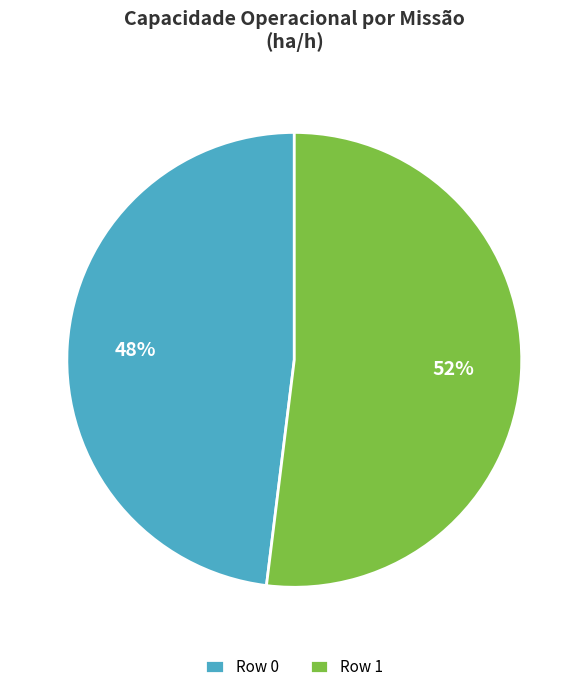

What is the smallest slice in the pie chart?

Row 0